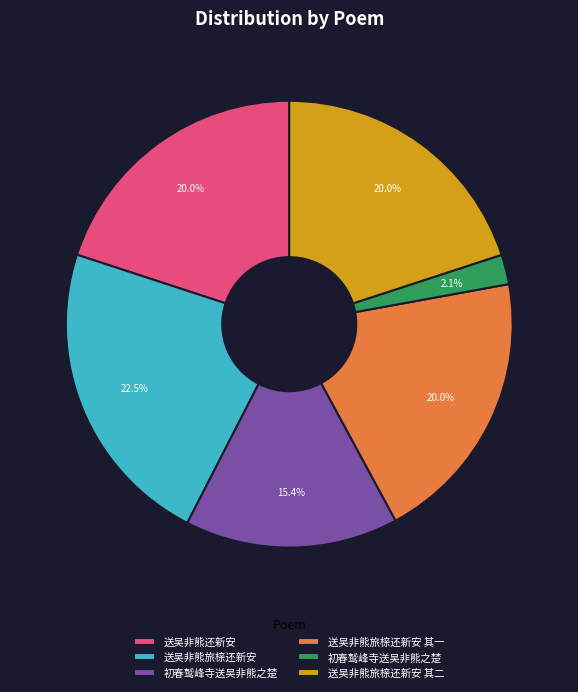

Does any single category account for the majority?

No